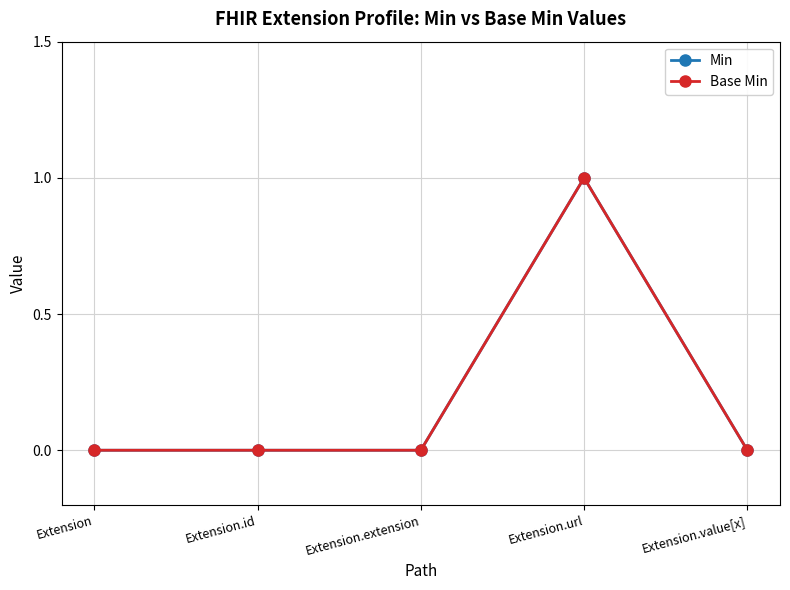

Reading right to left, transcribe all the data shown in this chart.

Min: 0	1	0	0	0
Base Min: 0	1	0	0	0